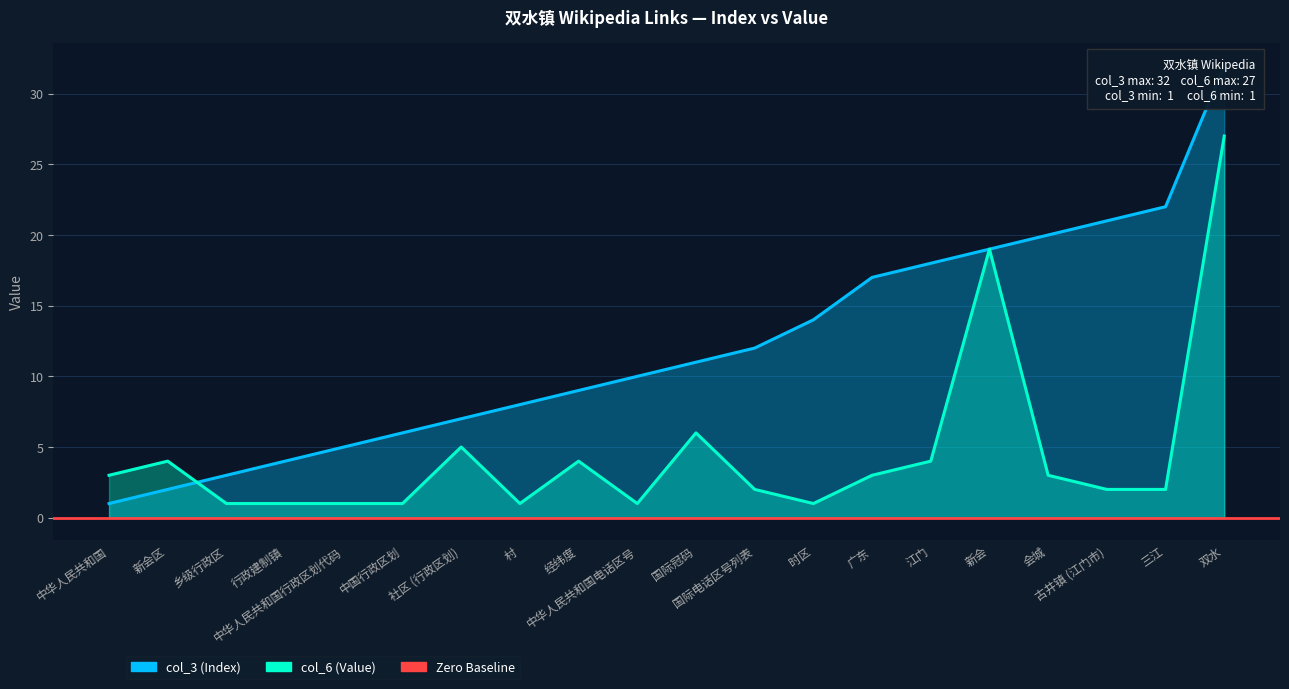

What is the minimum value for col_3 (Index)?

1